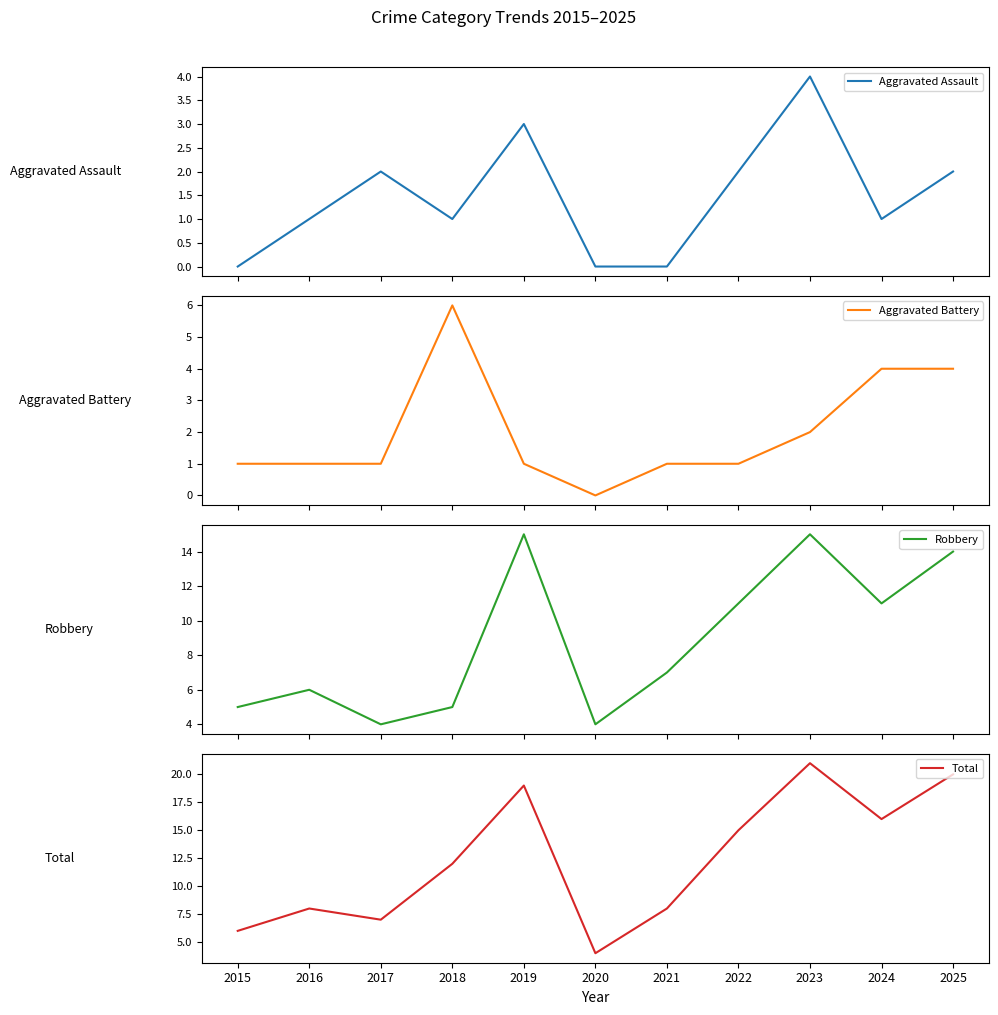

True or false: Aggravated Assault and Aggravated Battery intersect in this chart.

True